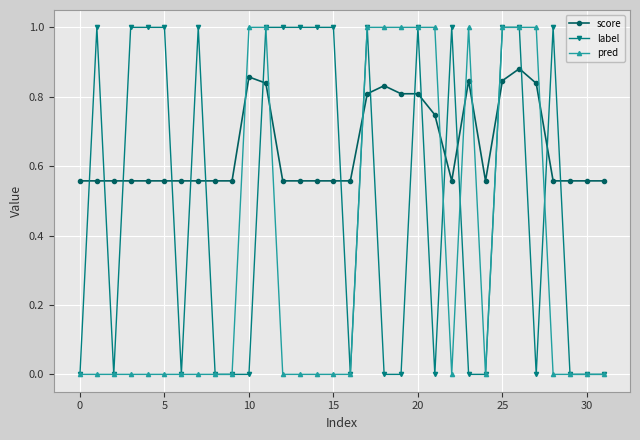

At how many categories does at least one series exceed 0?

32